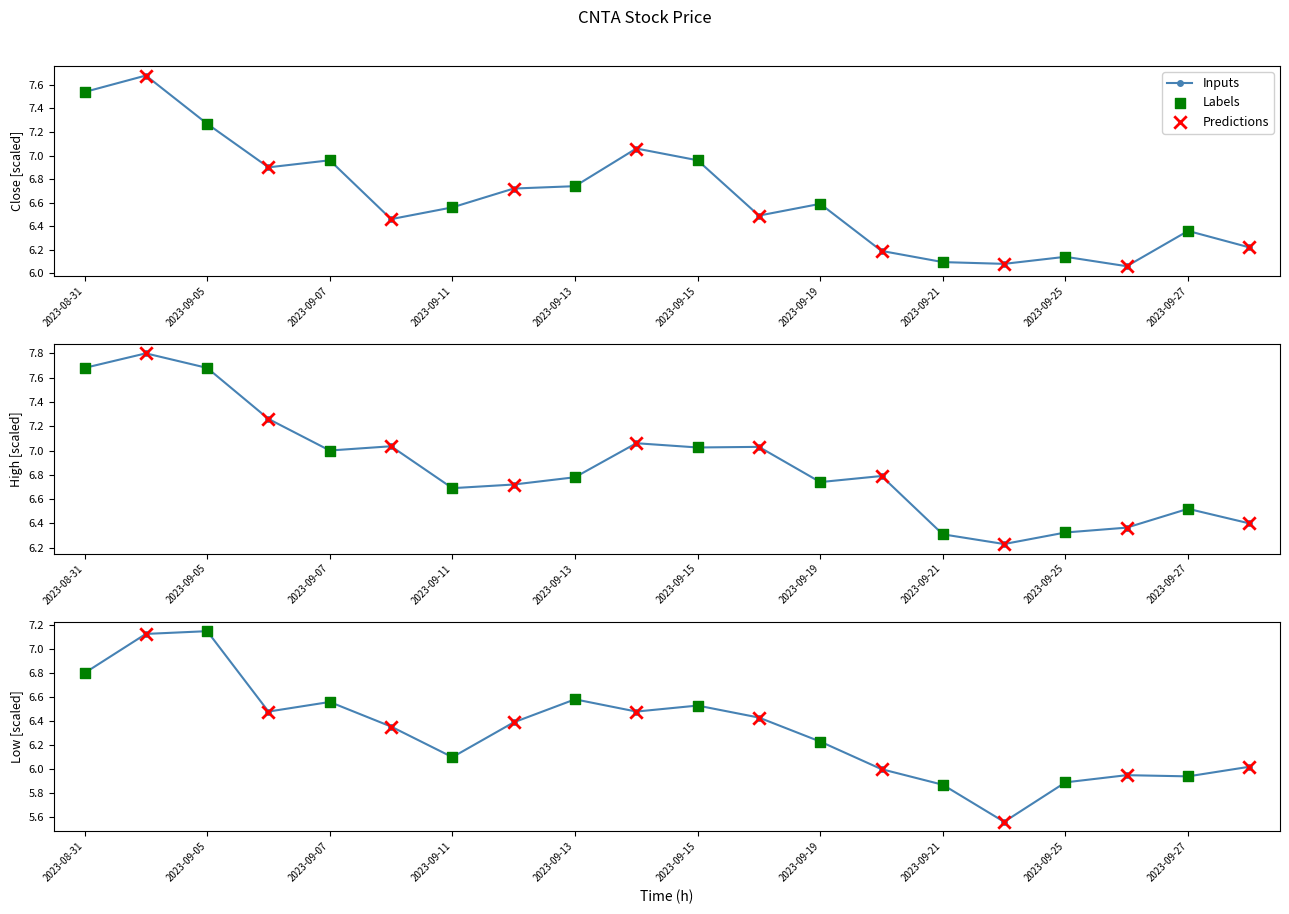

Is the value of Low at 2023-09-21 greater than the value of Close at 2023-09-22?

No